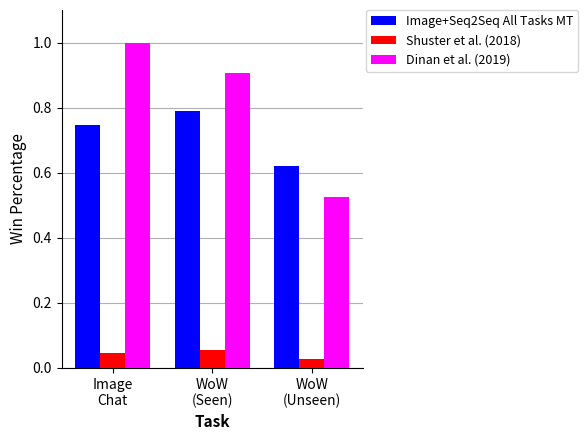

Count the number of data series in this chart.

3